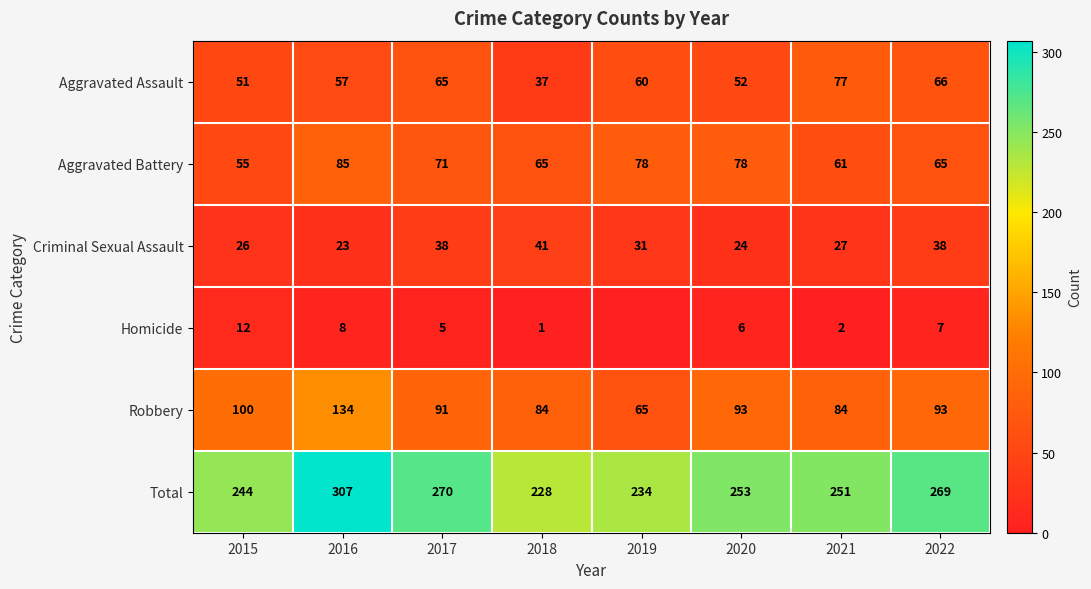

How many data points in Robbery are less than 93?

4